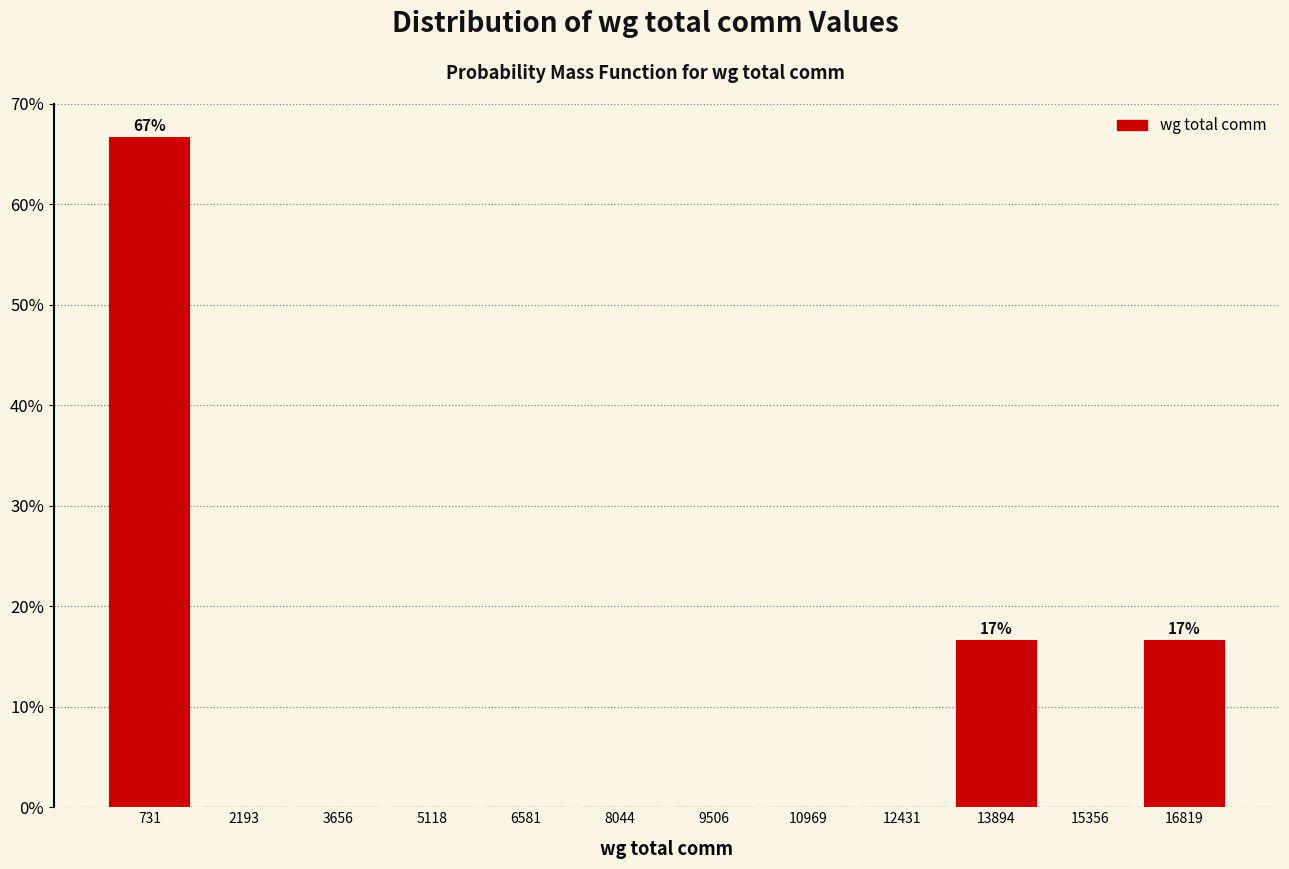

Over which range of the x-axis is the bar tallest?

0 to 1400